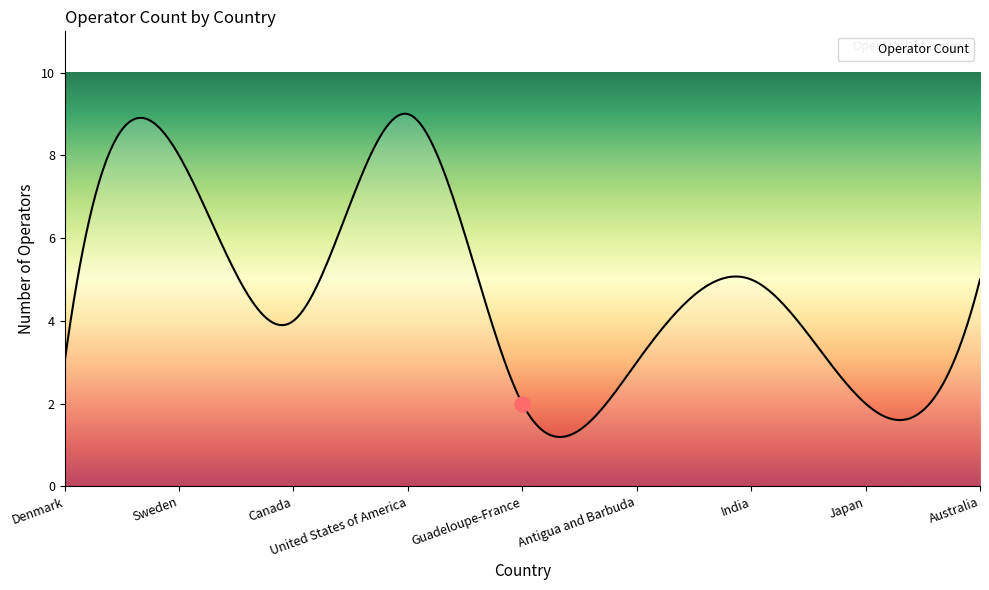

Which has a higher value, Sweden or Denmark?

Sweden